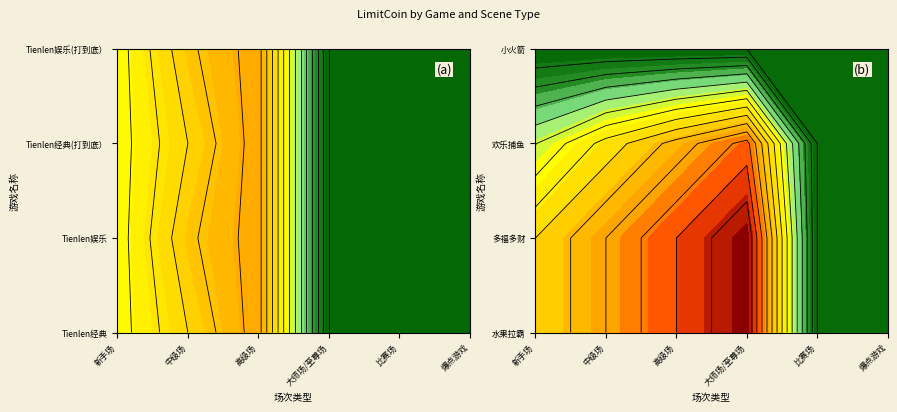

What is the difference between the maximum and minimum values in the Tienlen娱乐(打到底） series?

100000